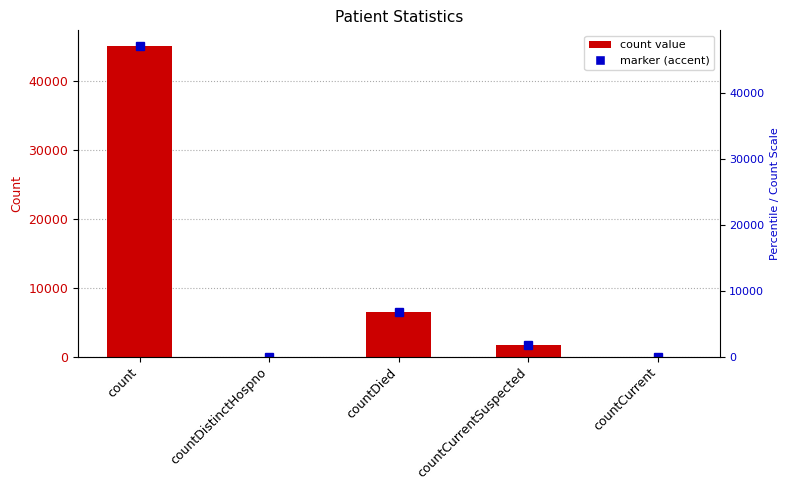

Rank the categories by value from highest to lowest.

count, countDied, countCurrentSuspected, countDistinctHospno, countCurrent